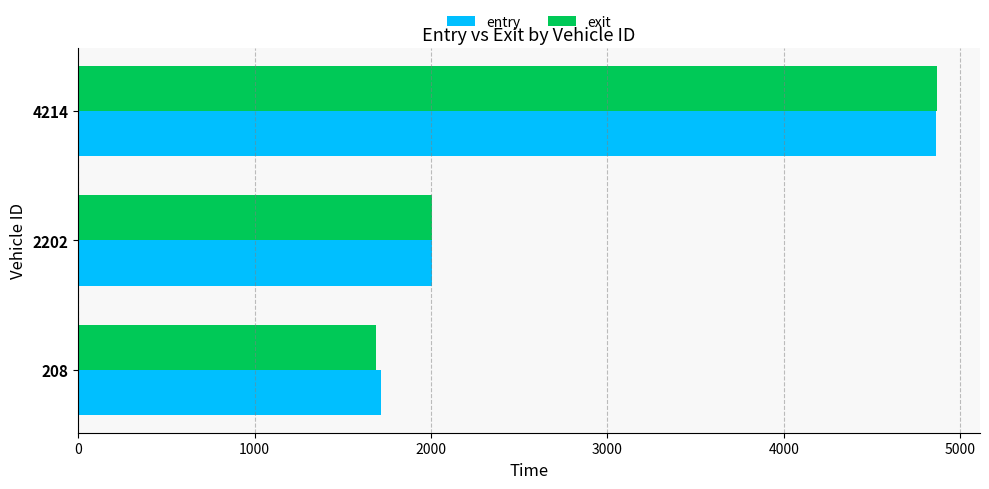

How many series are shown in this chart?

2